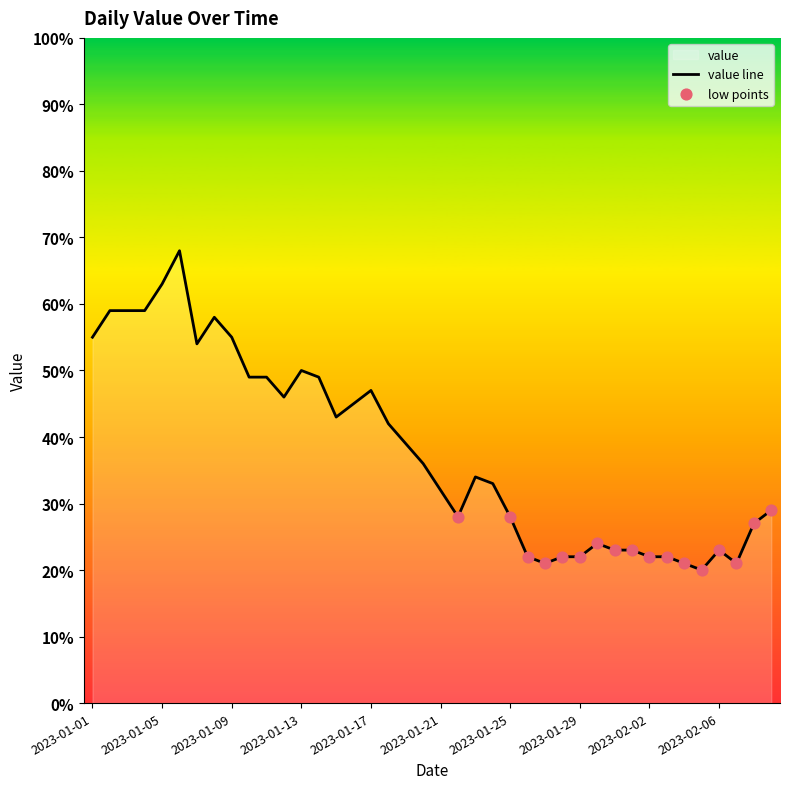

Between 2023-01-08 and 2023-01-05, which is larger?

2023-01-05